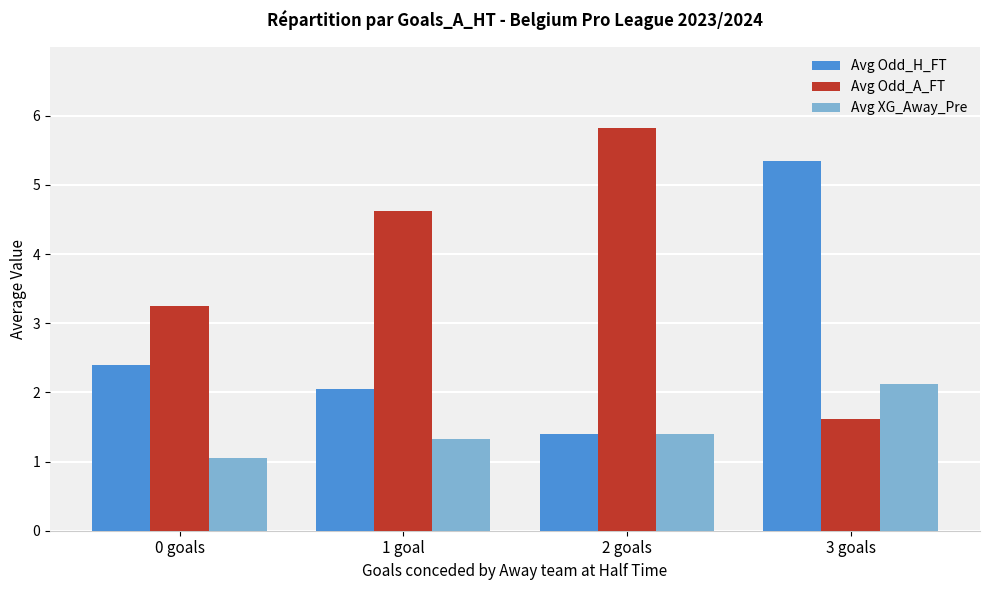

Is it true that Avg Odd_A_FT equals 6.1 at 1 goal?

False